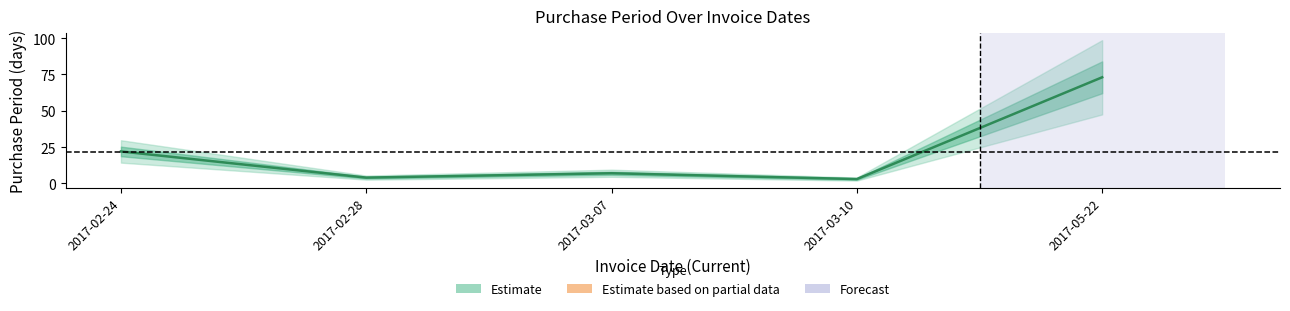

List the labels in order of value, largest first.

2017-05-22, 2017-02-24, 2017-03-07, 2017-02-28, 2017-03-10